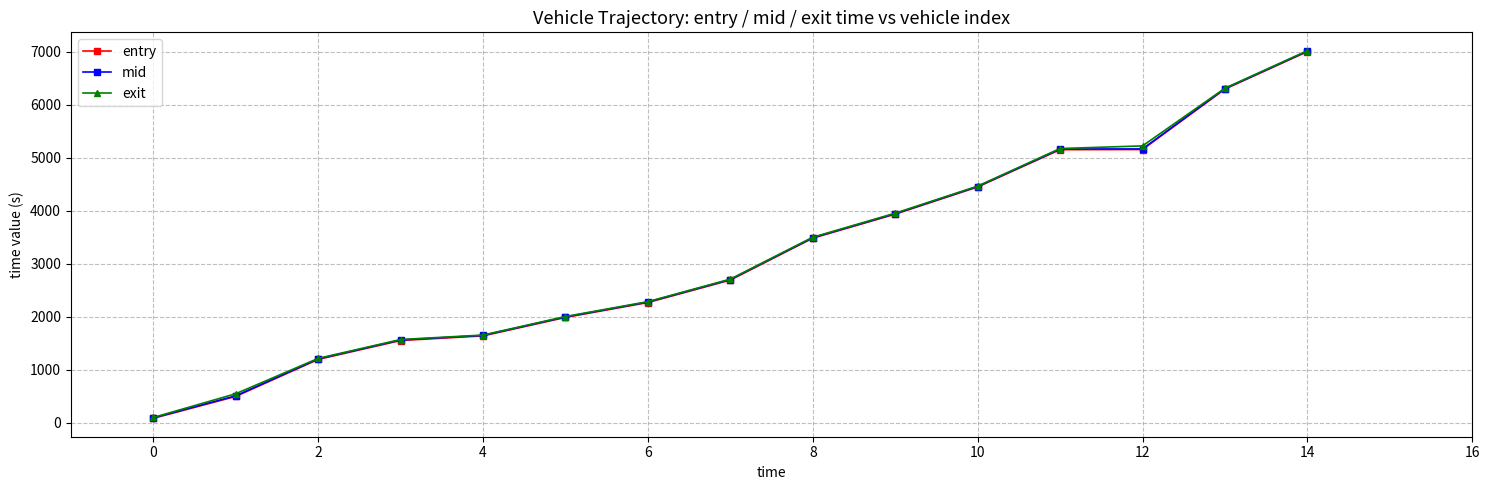

Which series has the largest range (max minus min)?

exit